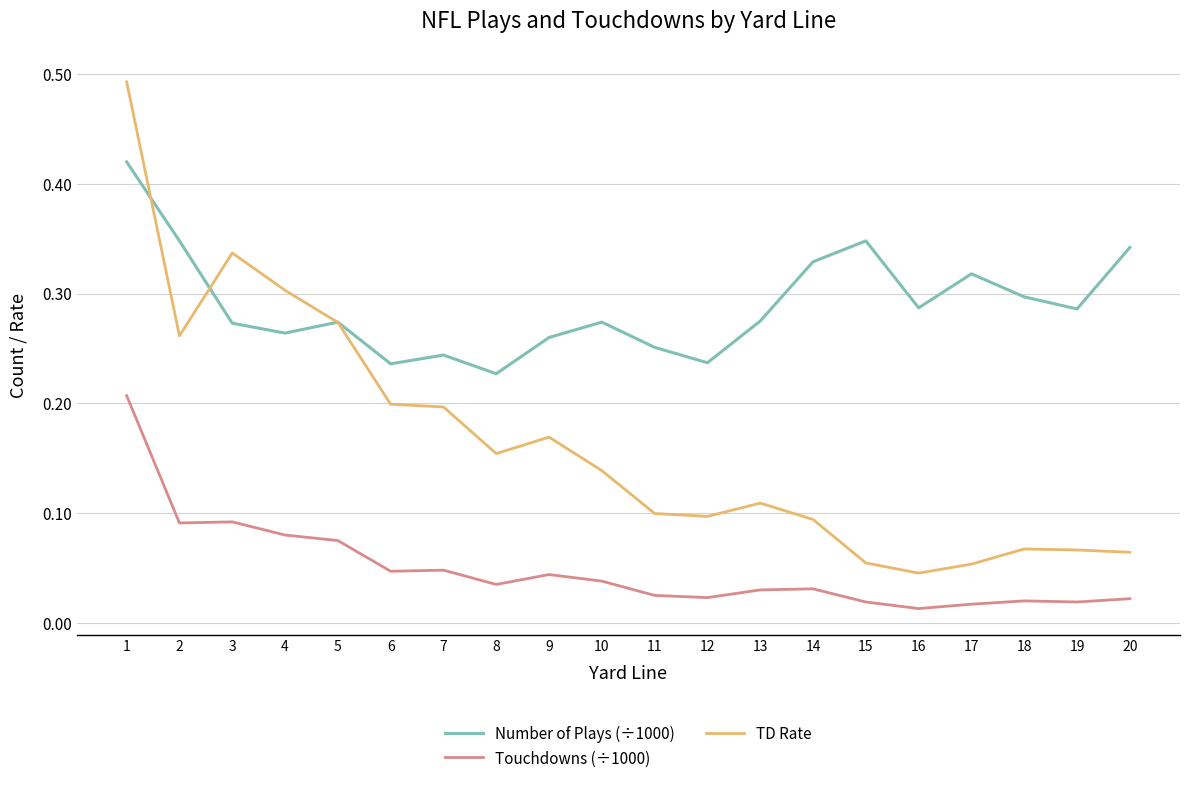

Which series has the largest total across all categories?

Number of Plays (÷1000)